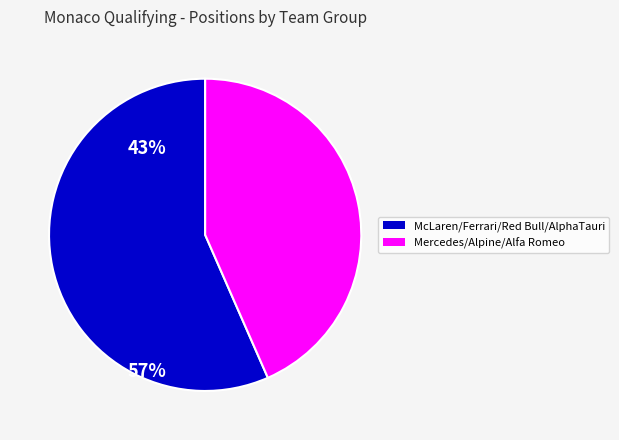

Is there a majority slice in this chart?

Yes